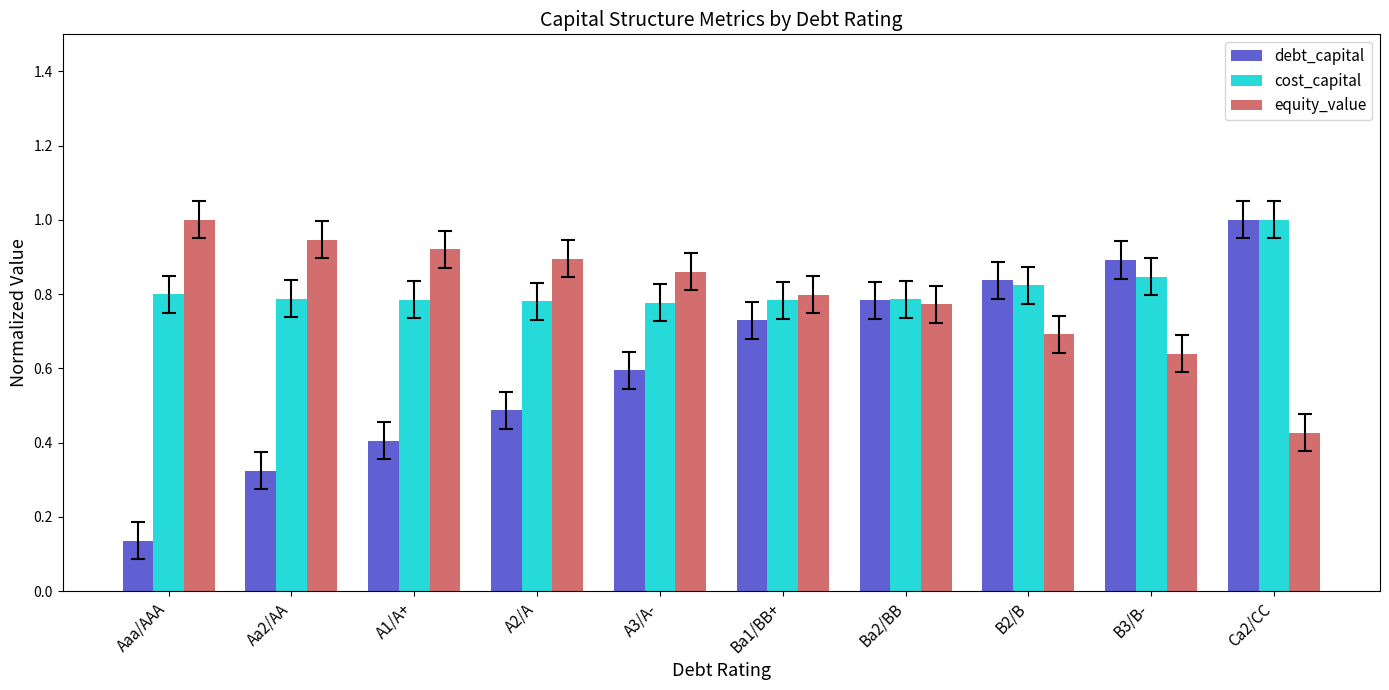

What is the sum of the equity_value values at Ca2/CC and A2/A?

1.3